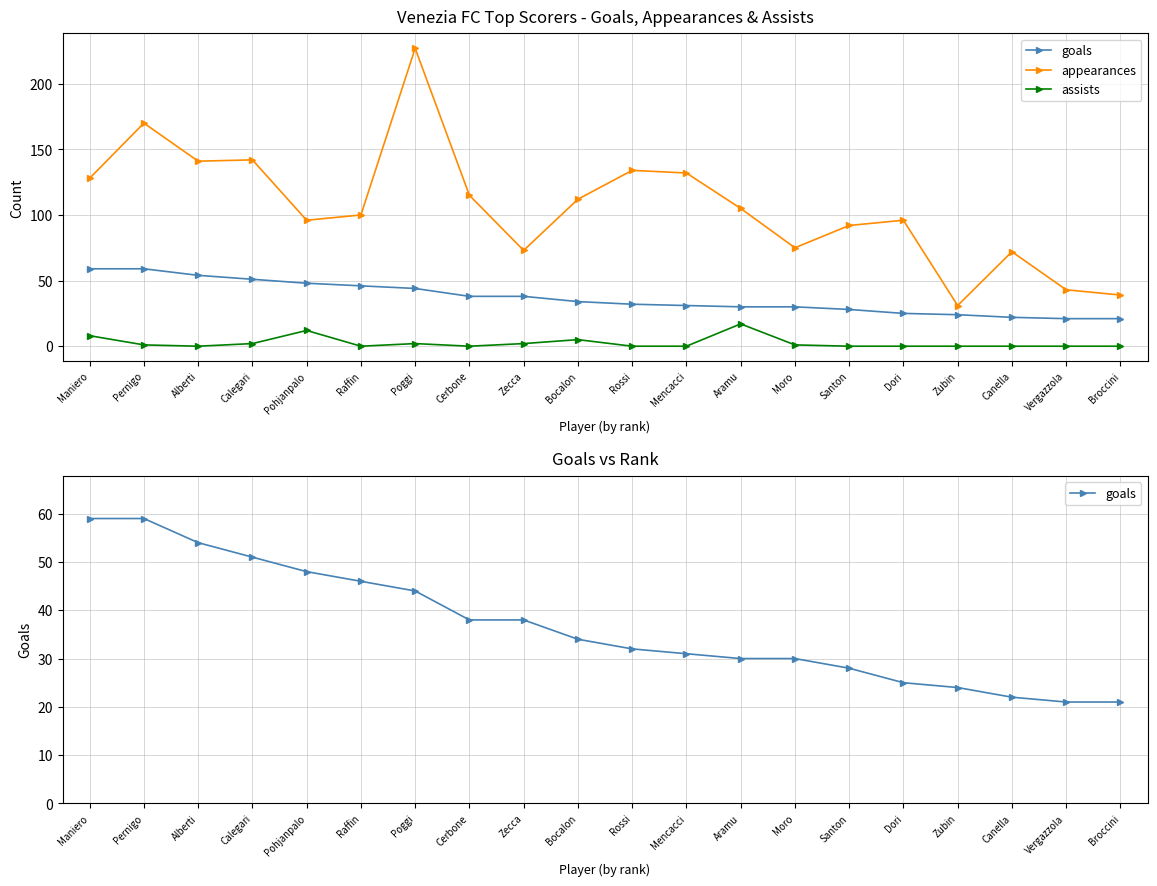

Which series has the largest total across all categories?

appearances